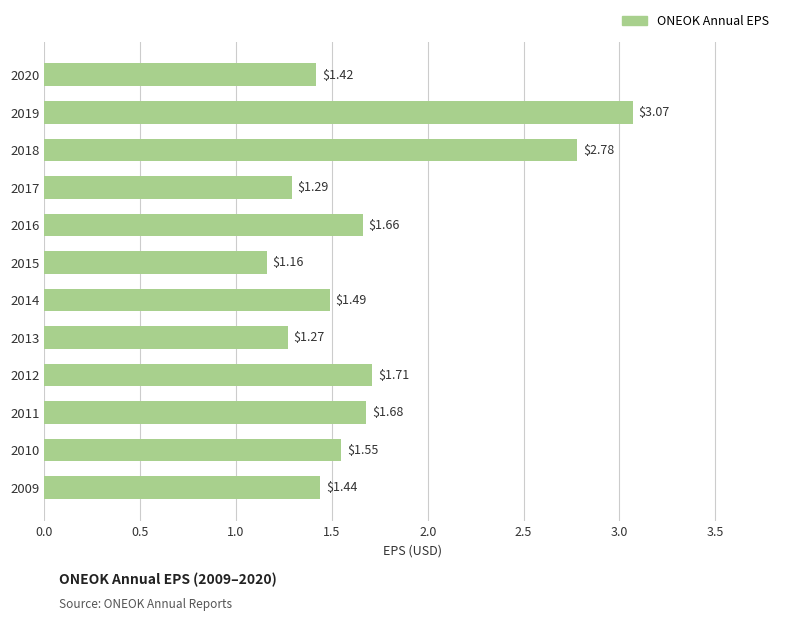

What is the sum of the values at 2015 and 2017?

2.5